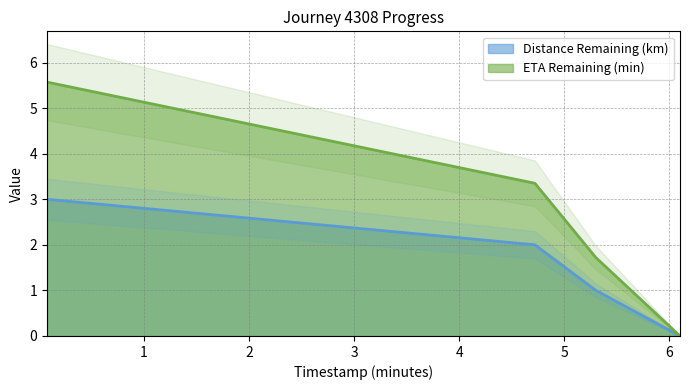

What value does the ETA Remaining (min) series have at 5.3?

1.7